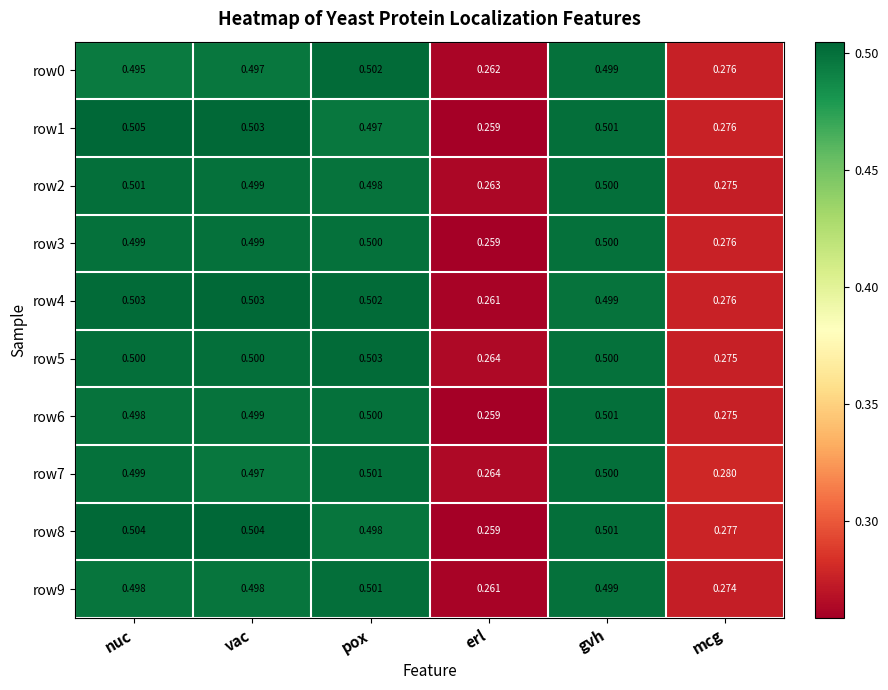

At how many categories does at least one series exceed 0?

6